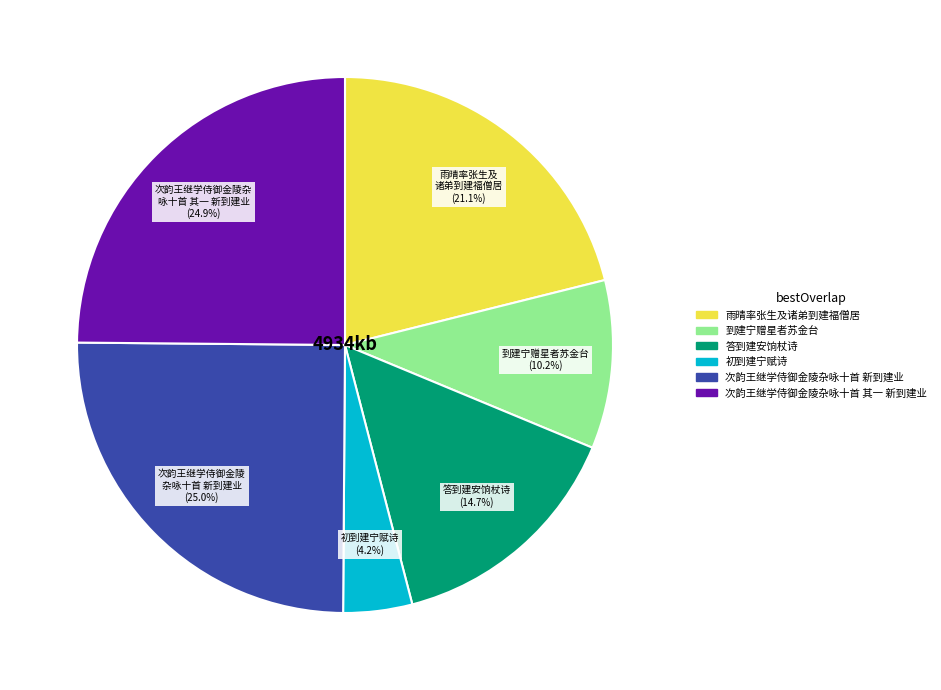

Does 到建宁赠星者苏金台 represent more than half of the total?

No